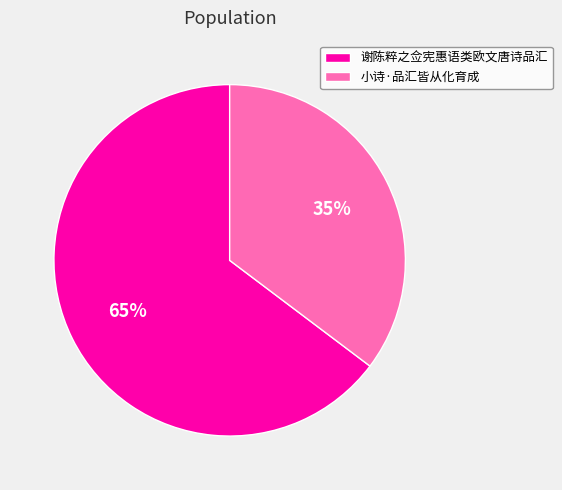

To the nearest percent, what percentage of the pie is 小诗·品汇皆从化育成?

35%